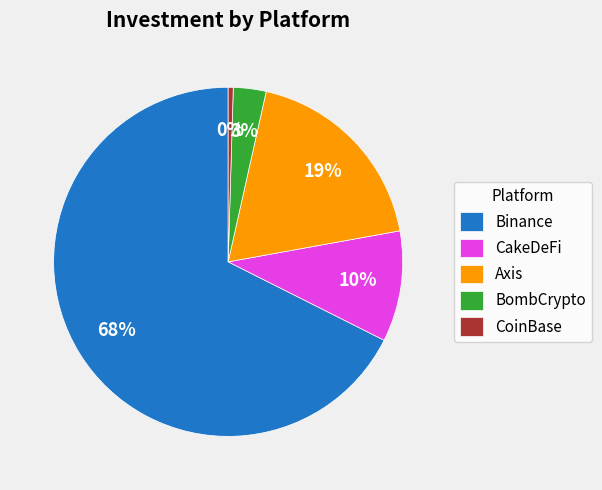

To the nearest percent, what portion does Binance represent?

68%